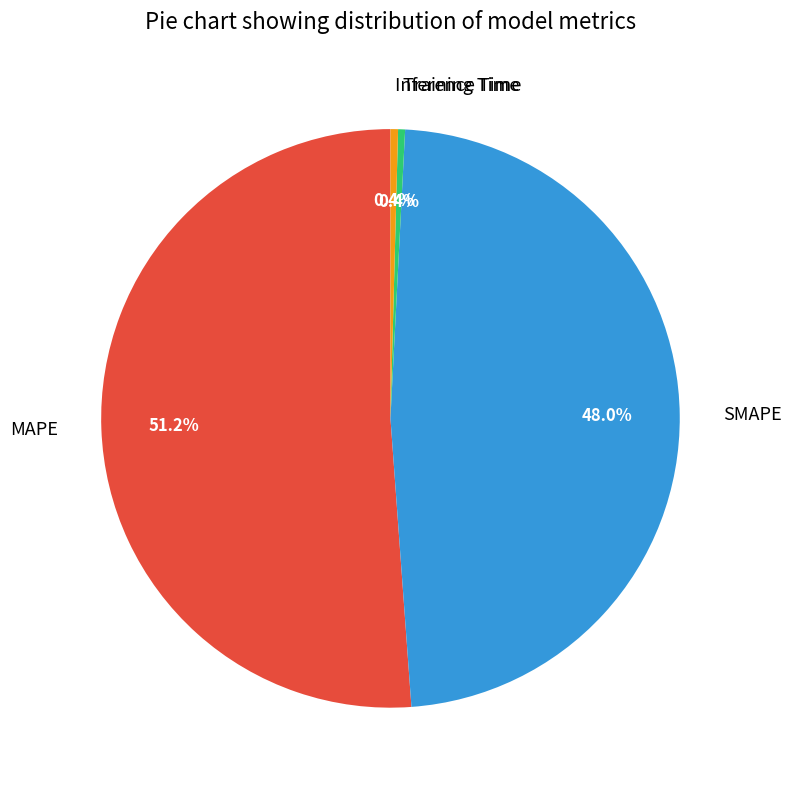

Count the number of slices in the pie.

4